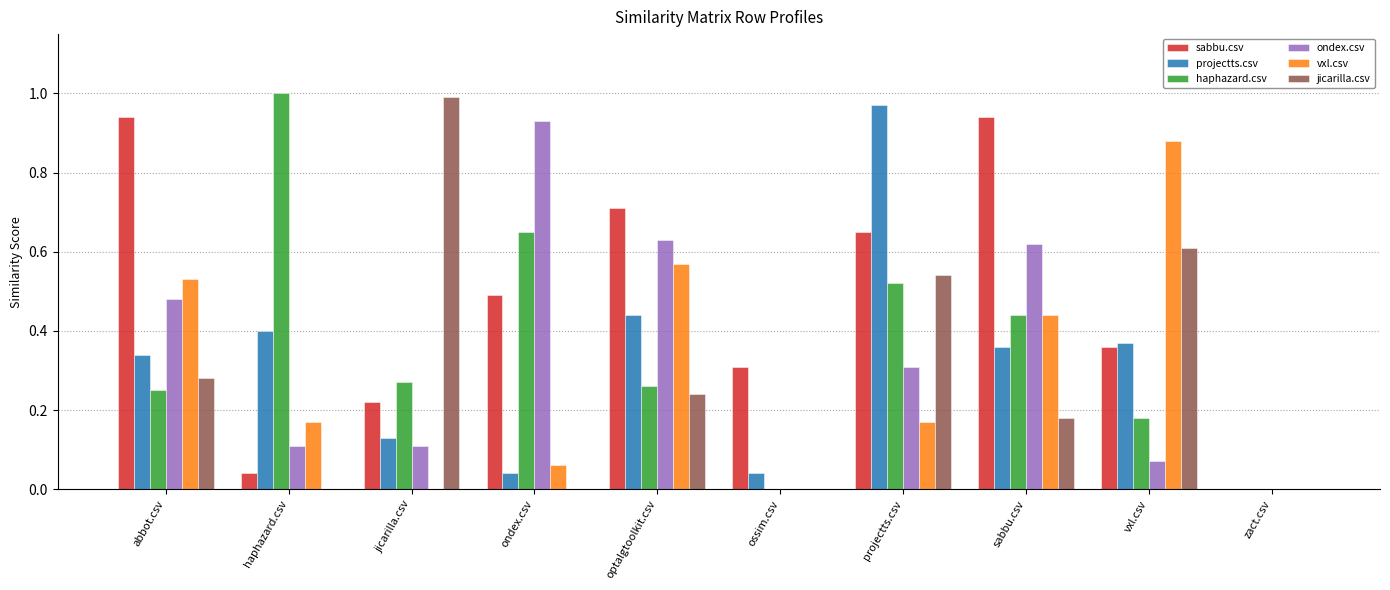

At which label is sabbu.csv closest to 0?

zact.csv